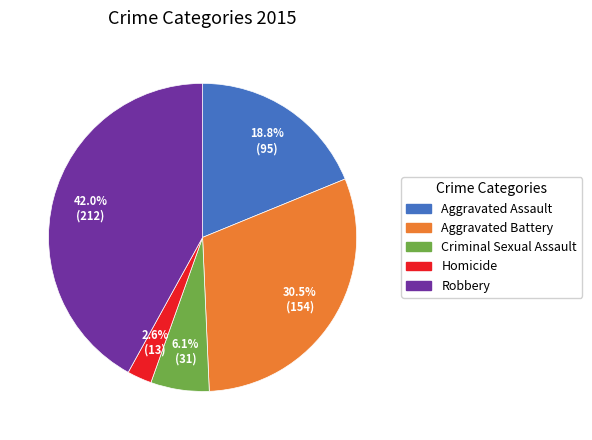

How many segments does this pie chart have?

5